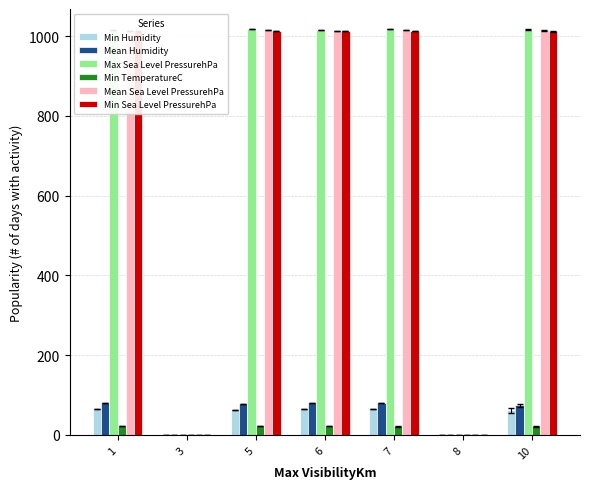

Does the chart contain stacked bars?

No